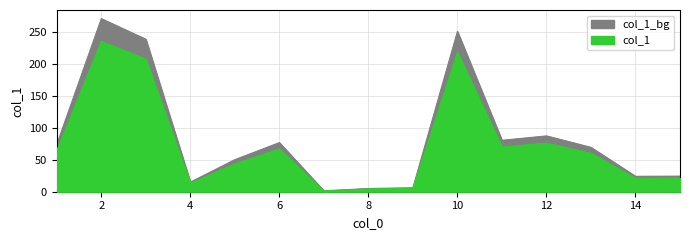

What is the smallest value displayed?

1.5